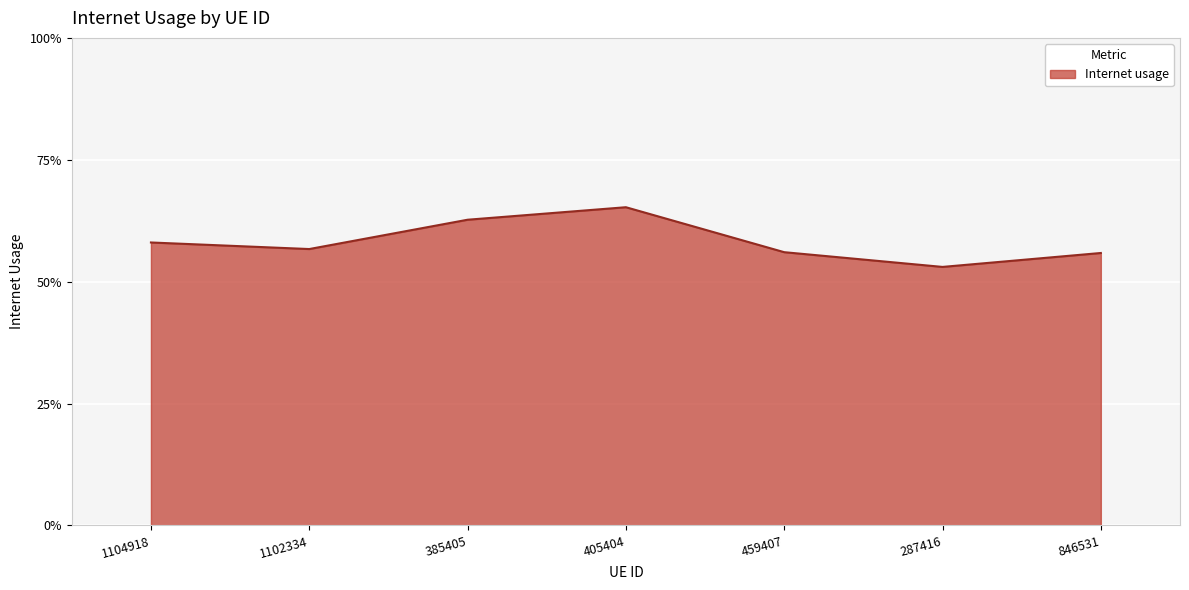

Read the value at 385405.

0.6